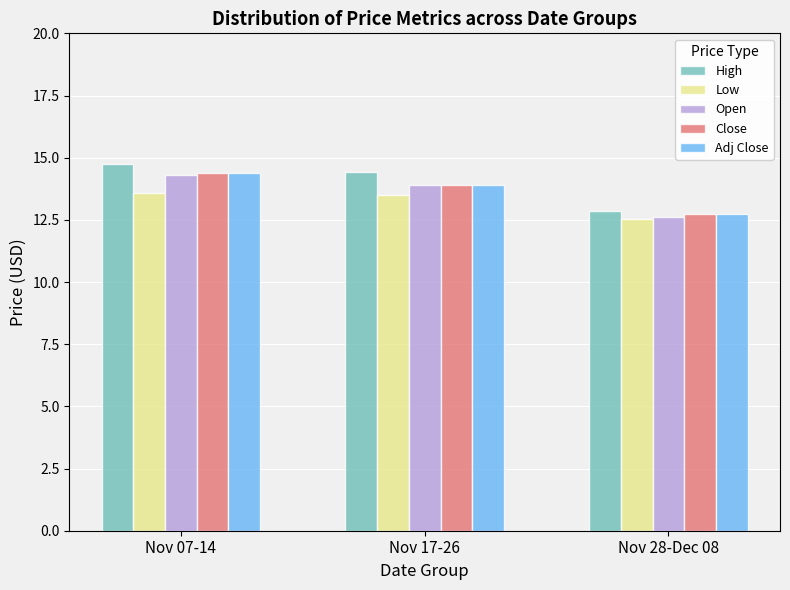

Is the value of Low at Nov 07-14 greater than the value of Close at Nov 28-Dec 08?

Yes